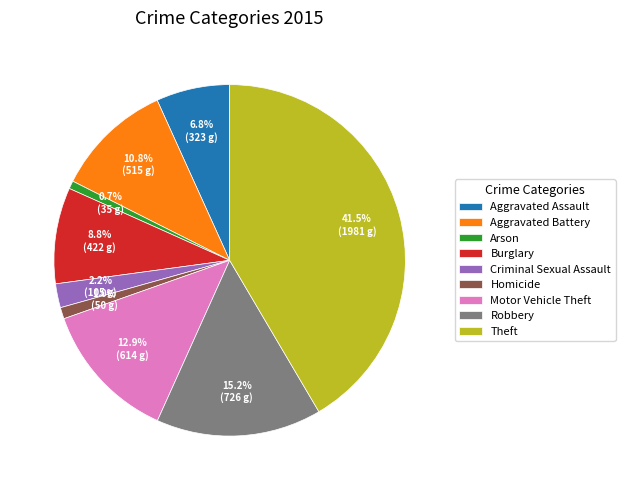

Combined, do Robbery and Arson account for over 50%?

No